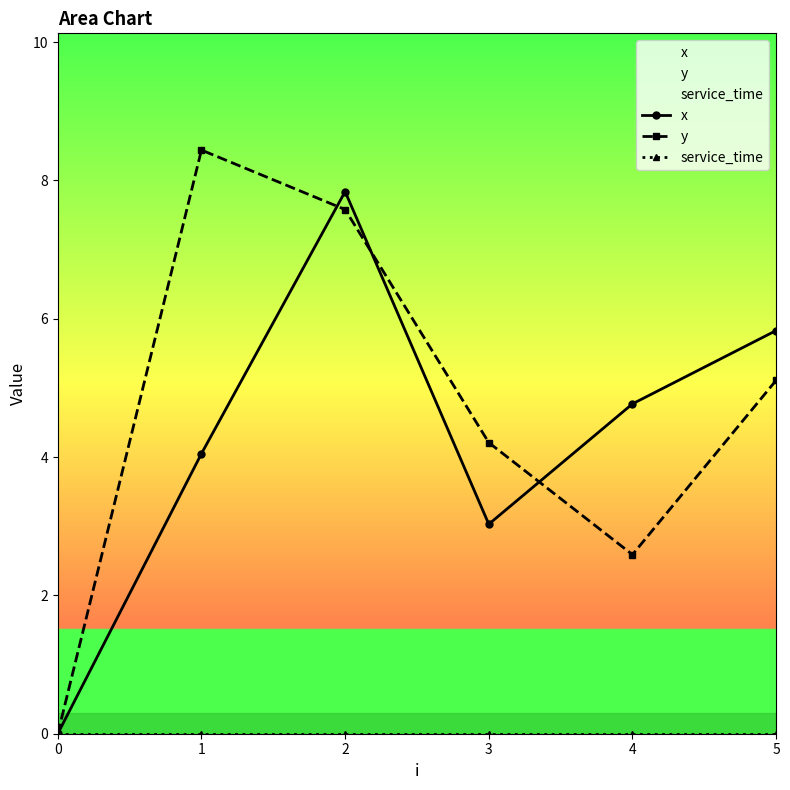

At which category is the sum across all series the highest?

2